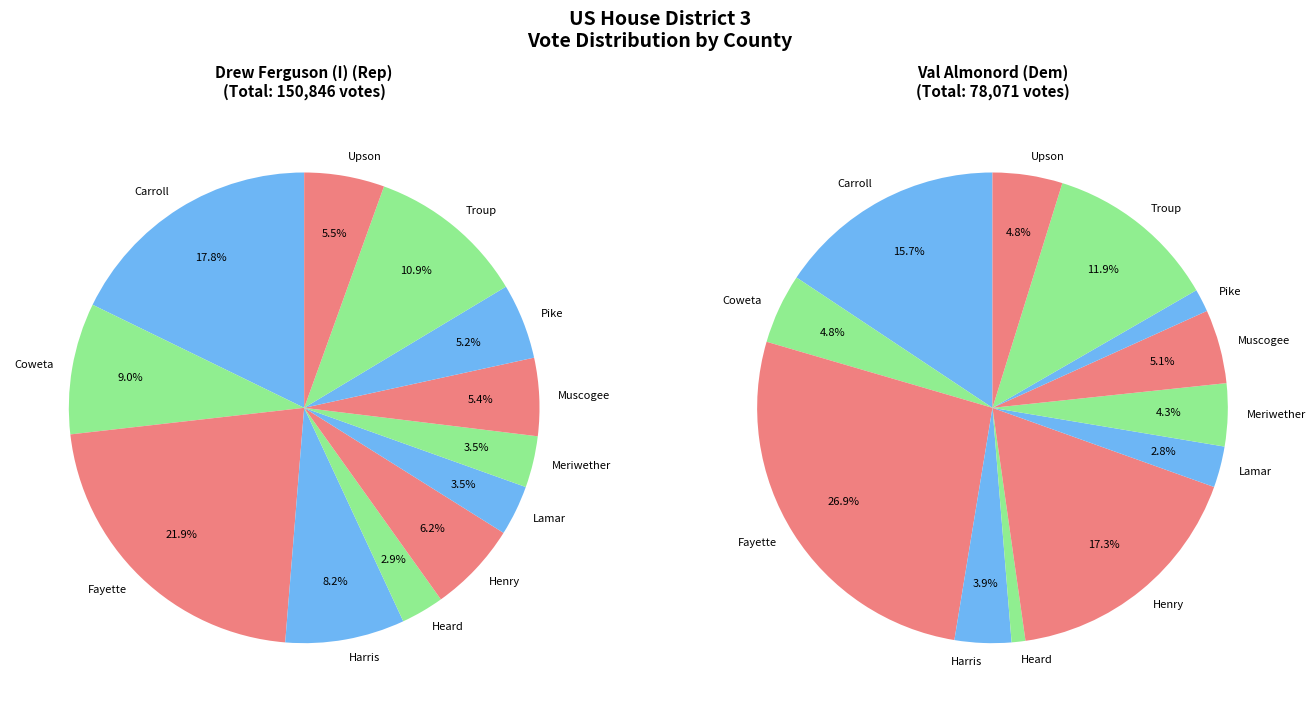

Between Lamar and Meriwether, which is larger?

Meriwether